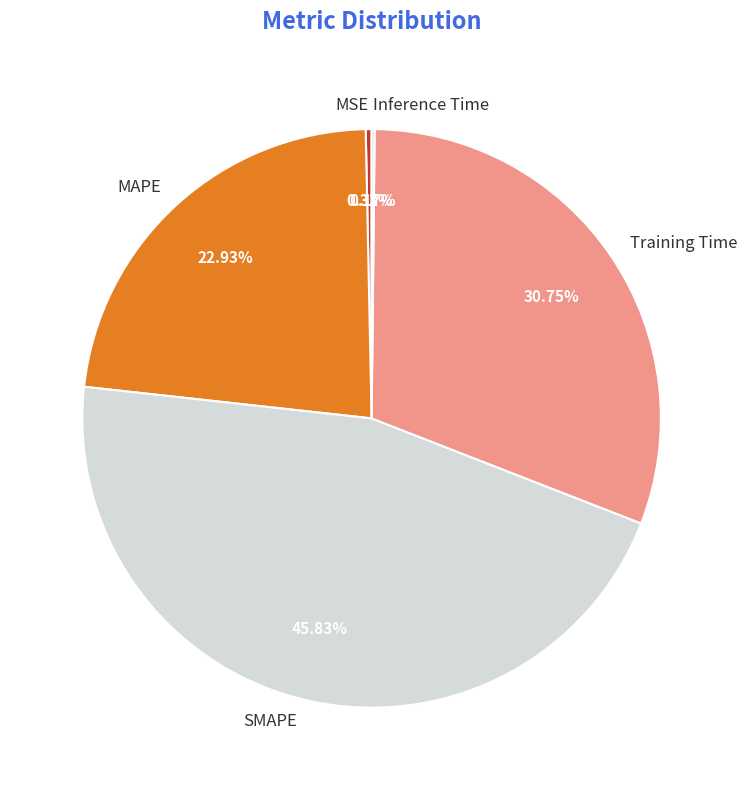

Do SMAPE and MAPE together represent more than half of the pie?

Yes